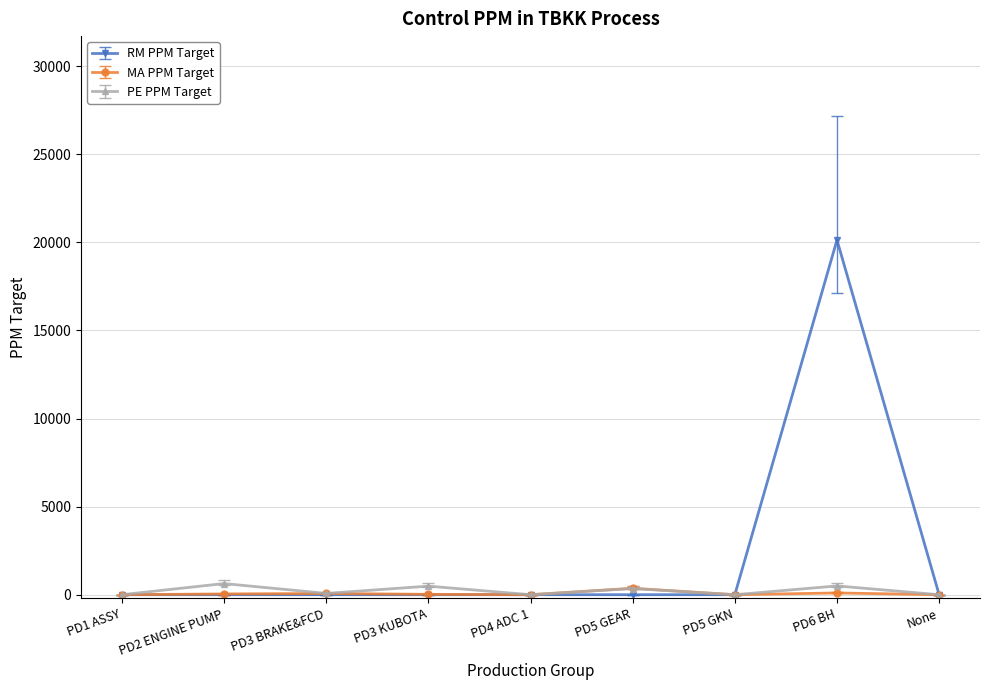

What position from the right is PD1 ASSY?

9